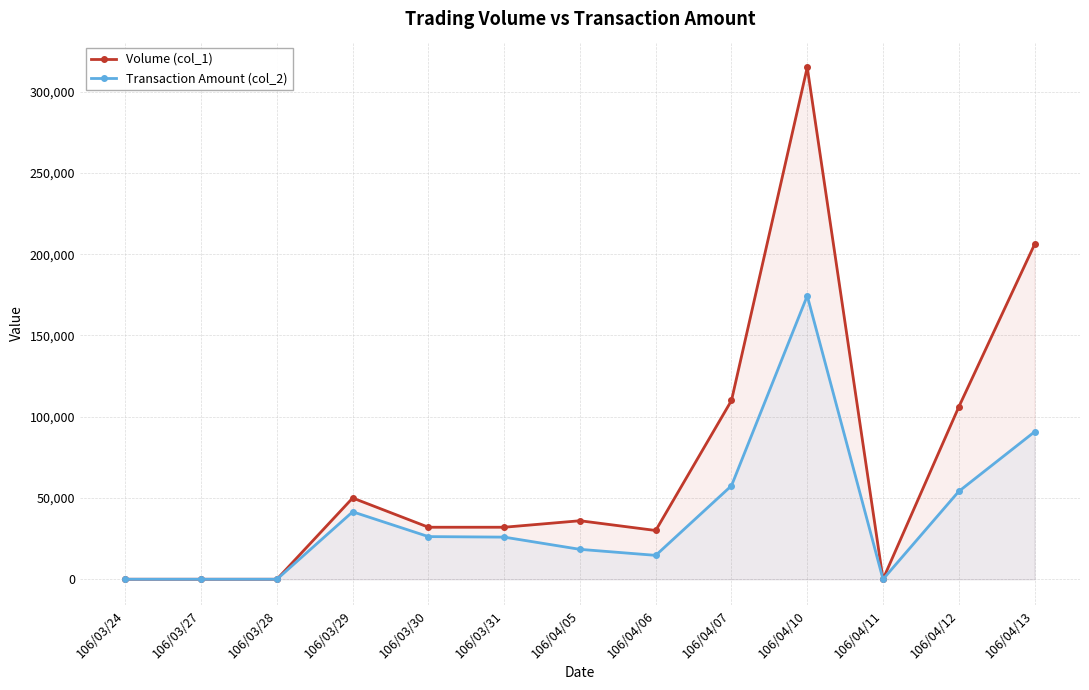

What is the average value of the Transaction Amount (col_2) series?

38728